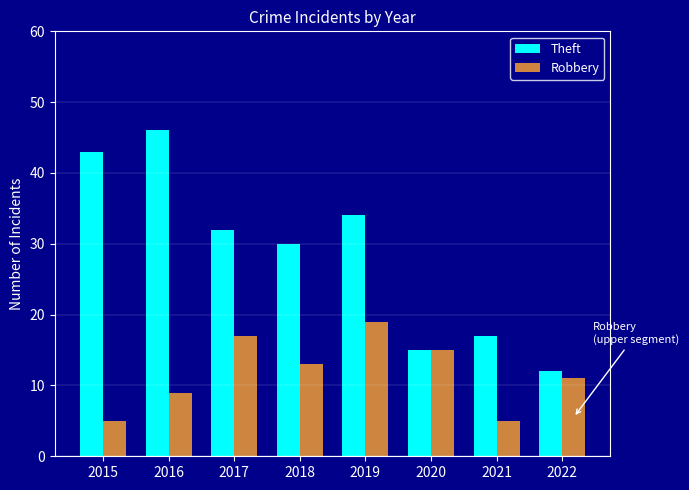

What is the value of the Robbery bar at the 2nd from the left?

9